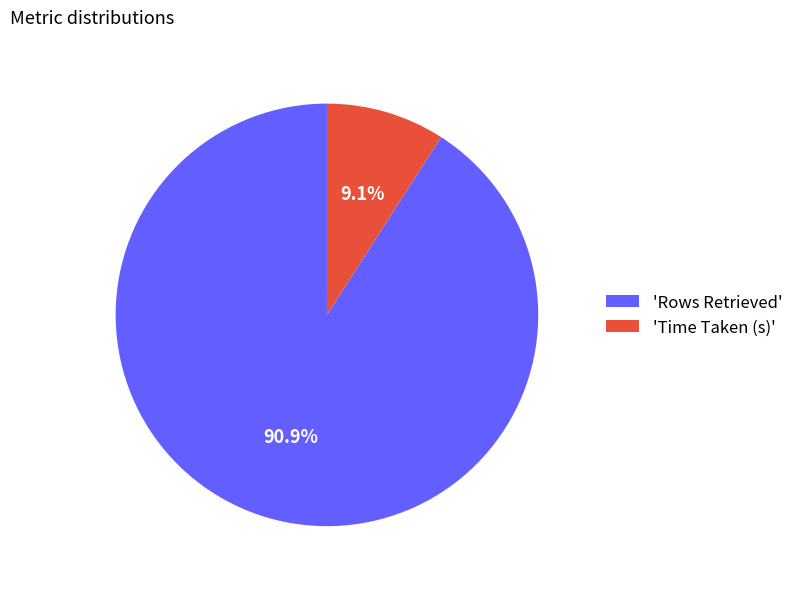

Does 'Rows Retrieved' account for over 50% of the chart?

Yes